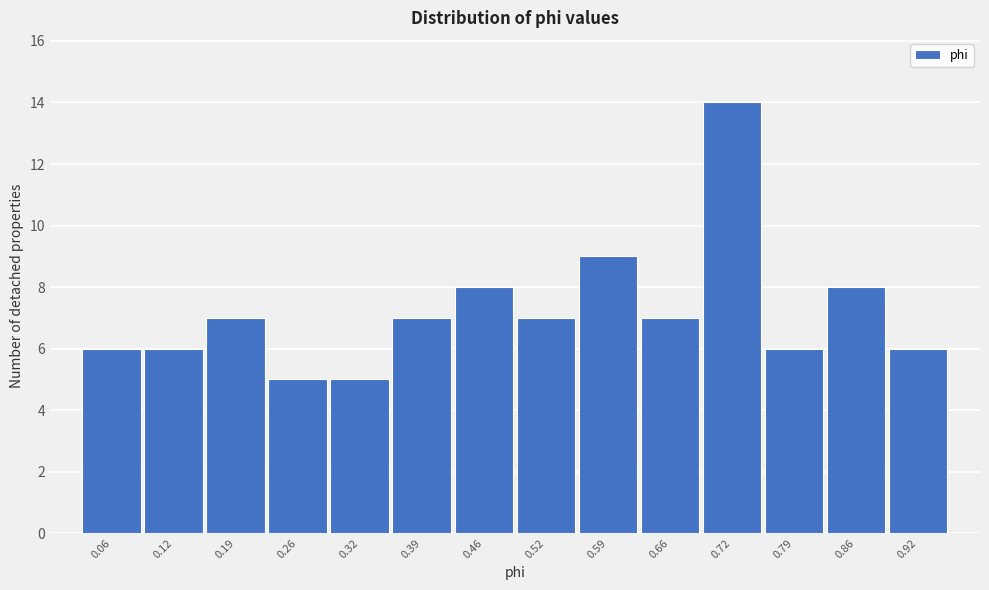

Reading right to left, what are all the values shown in this chart?

0.92=6	0.86=8	0.79=6	0.72=14	0.66=7	0.59=9	0.52=7	0.46=8	0.39=7	0.32=5	0.26=5	0.19=7	0.12=6	0.06=6